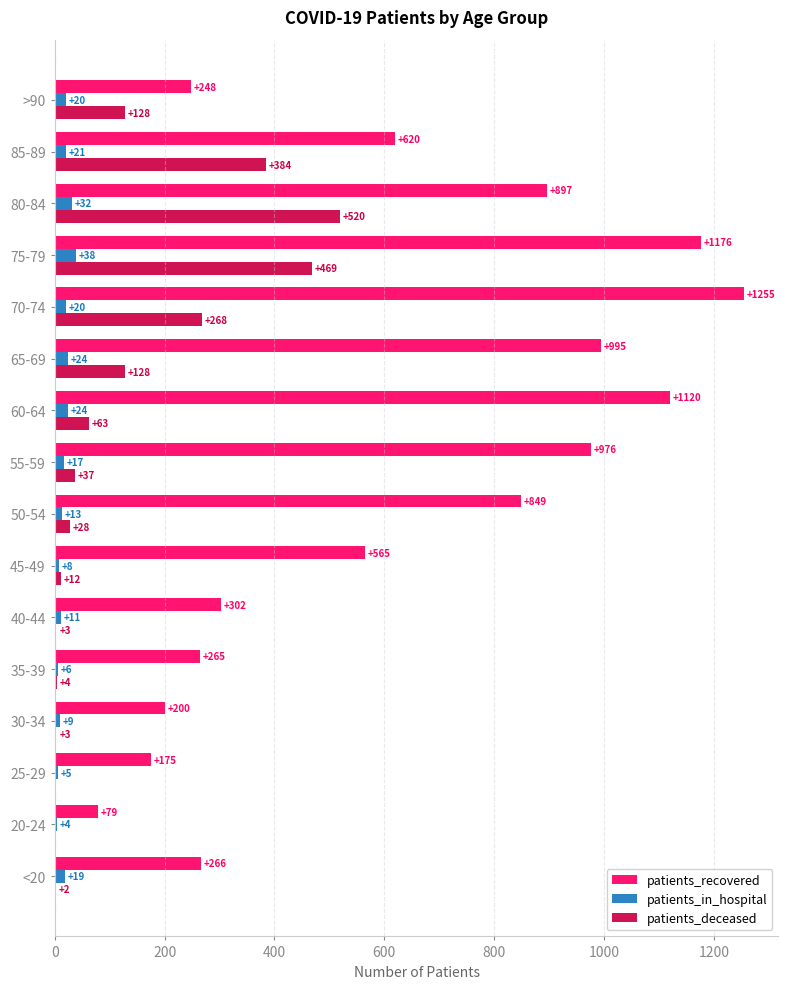

At which category is the sum across all series the highest?

75-79